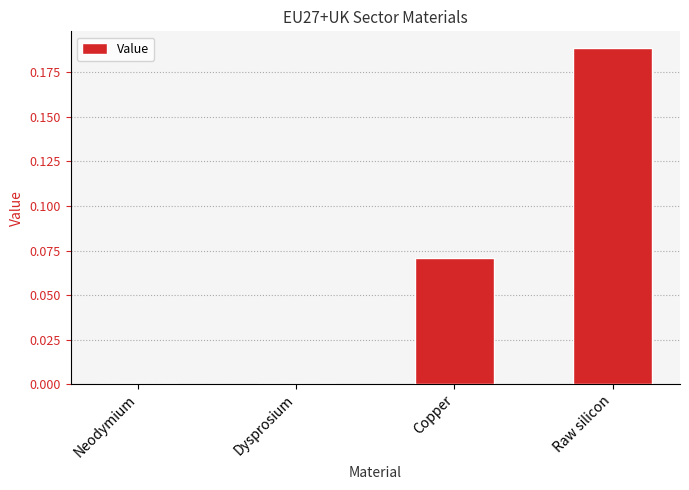

At which category does the chart reach its peak across all series?

Raw silicon